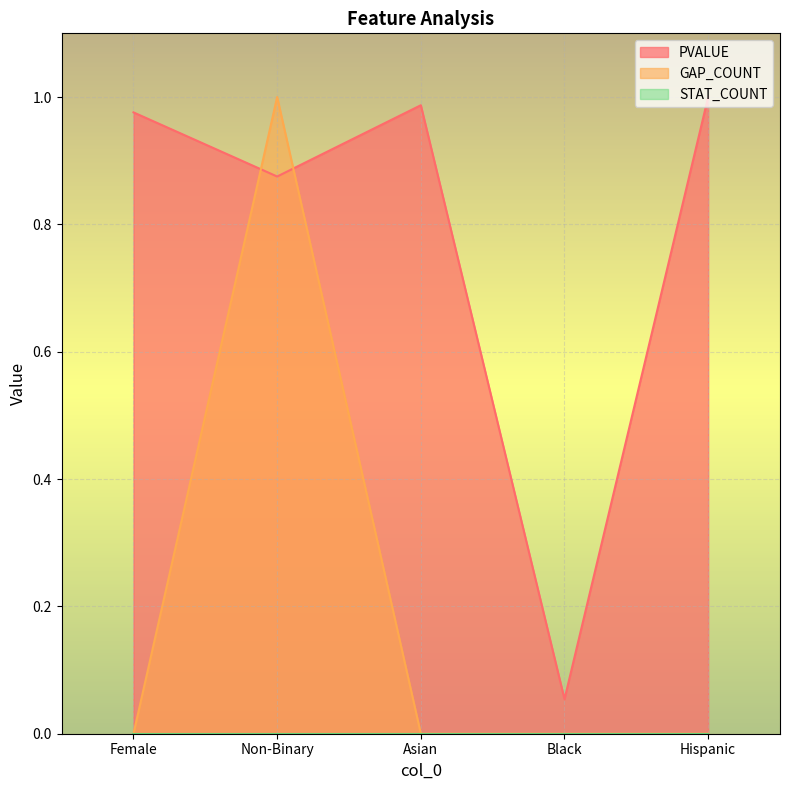

Which series has the largest total across all categories?

PVALUE